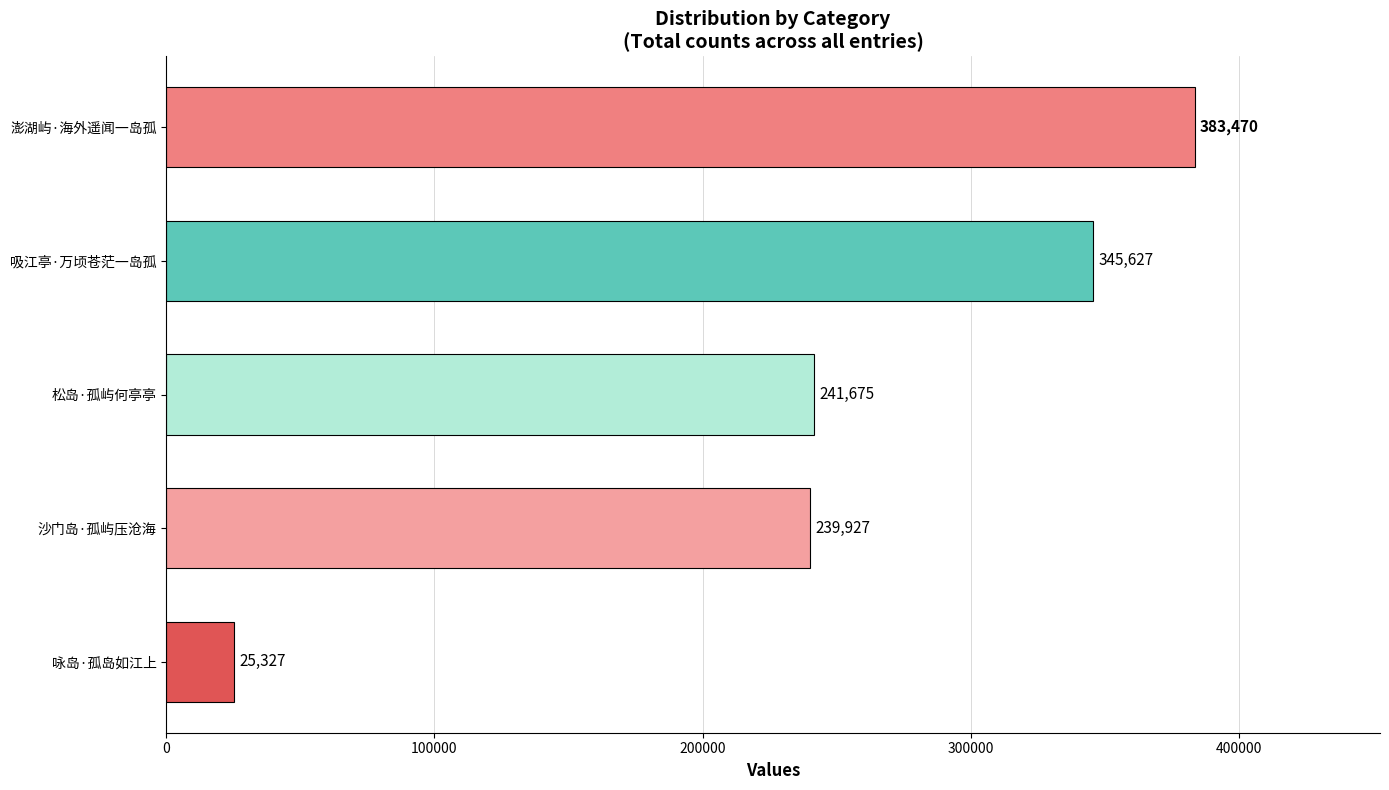

Reading bottom to top, transcribe all the data shown in this chart.

咏岛·孤岛如江上=25327	沙门岛·孤屿压沧海=239927	松岛·孤屿何亭亭=241675	吸江亭·万顷苍茫一岛孤=345627	澎湖屿·海外遥闻一岛孤=383470